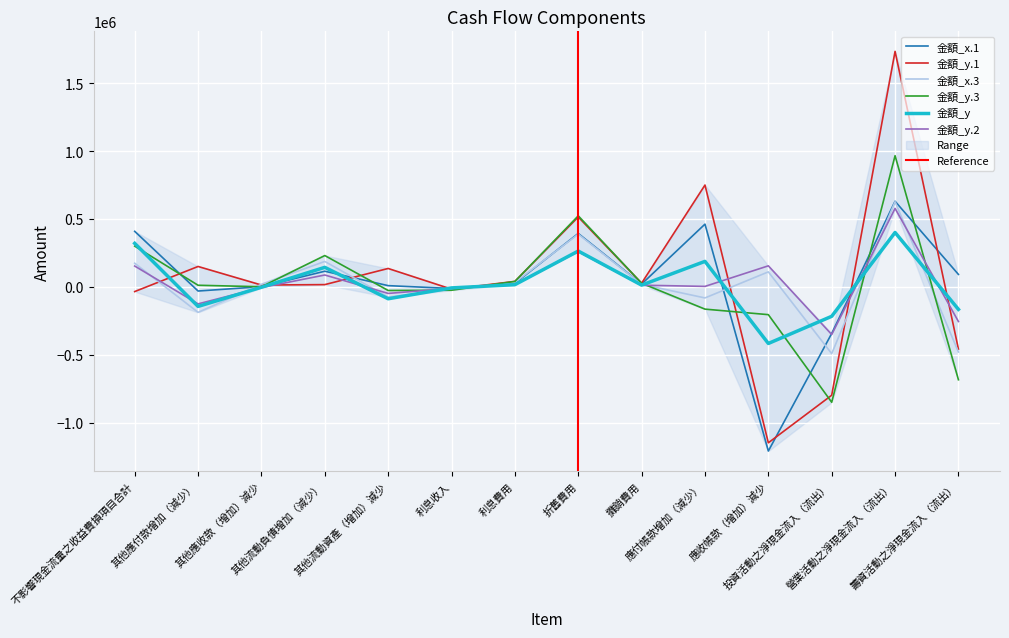

What is the sum of the 金額_y.2 values at 攤銷費用 and 利息收入?

3354